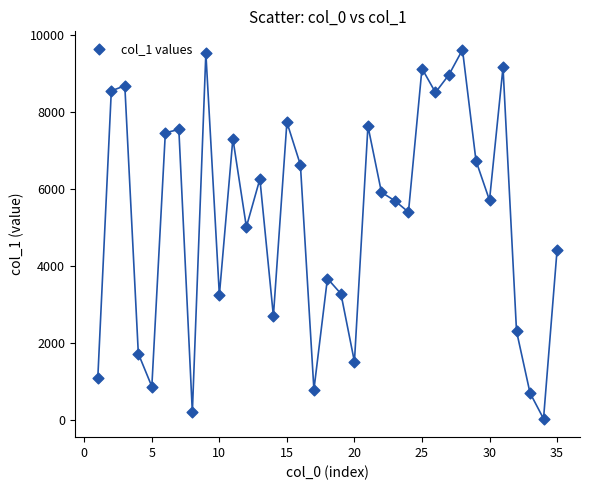

What is the range of Y values (max minus min)?

9570